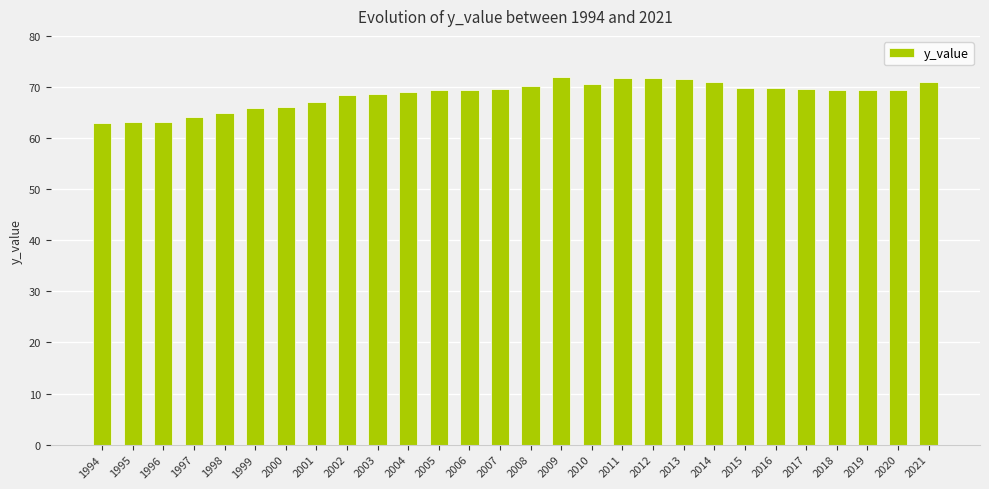

Which has a higher value, 1995 or 2010?

2010